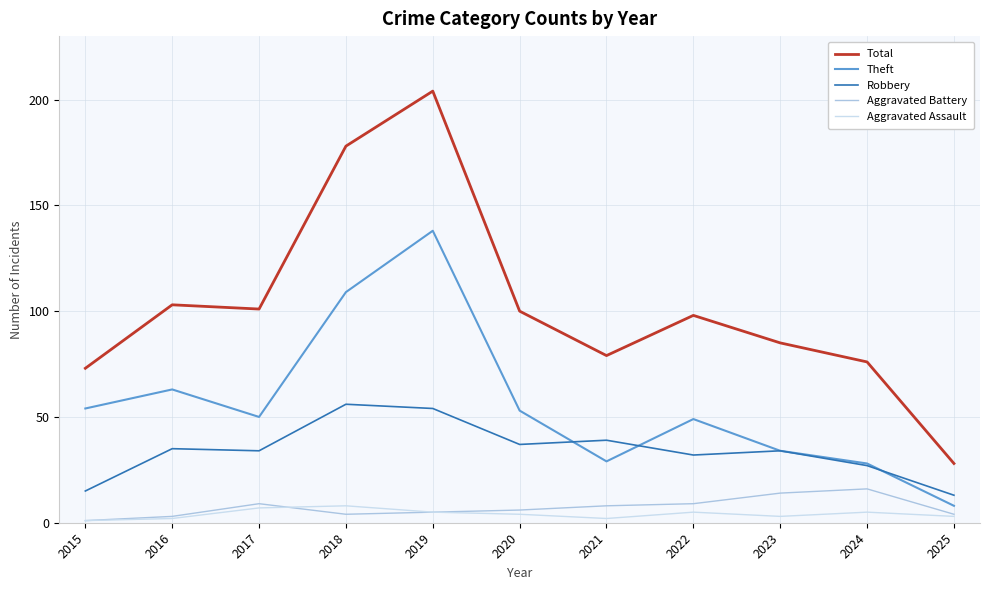

Is it true that Aggravated Battery equals 5 at 2019?

True